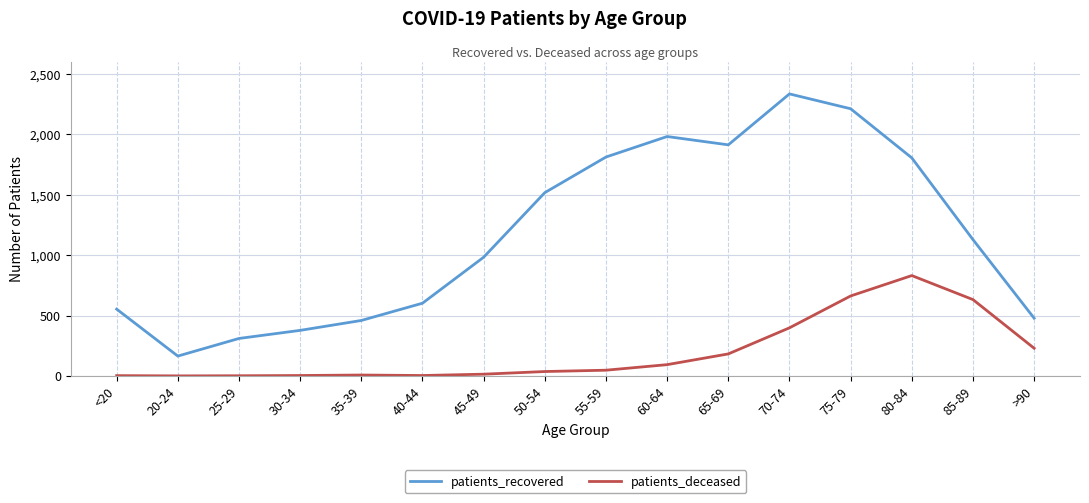

True or false: patients_deceased has more than 1 points higher than both neighbors.

True